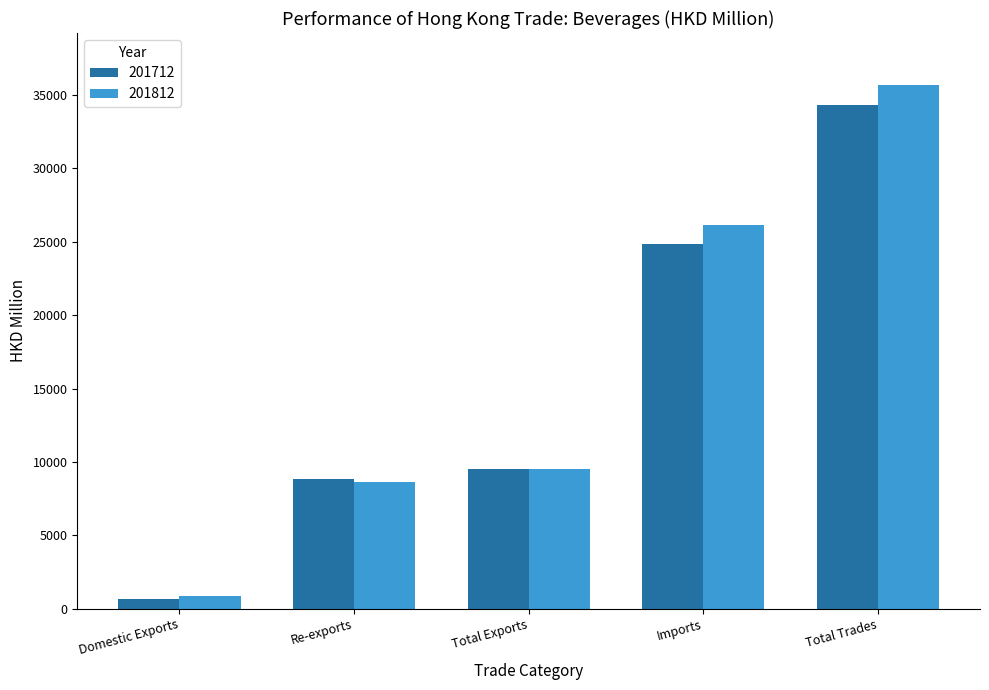

What position from the right is Total Exports?

3